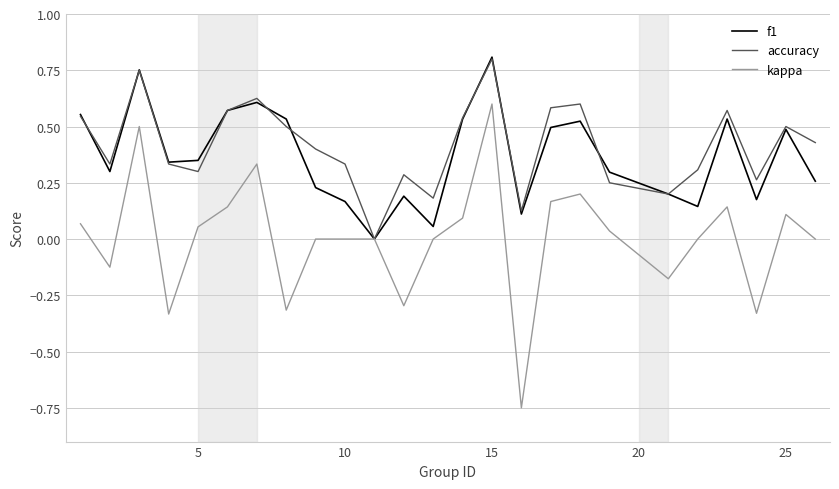

Which series has the largest range (max minus min)?

kappa